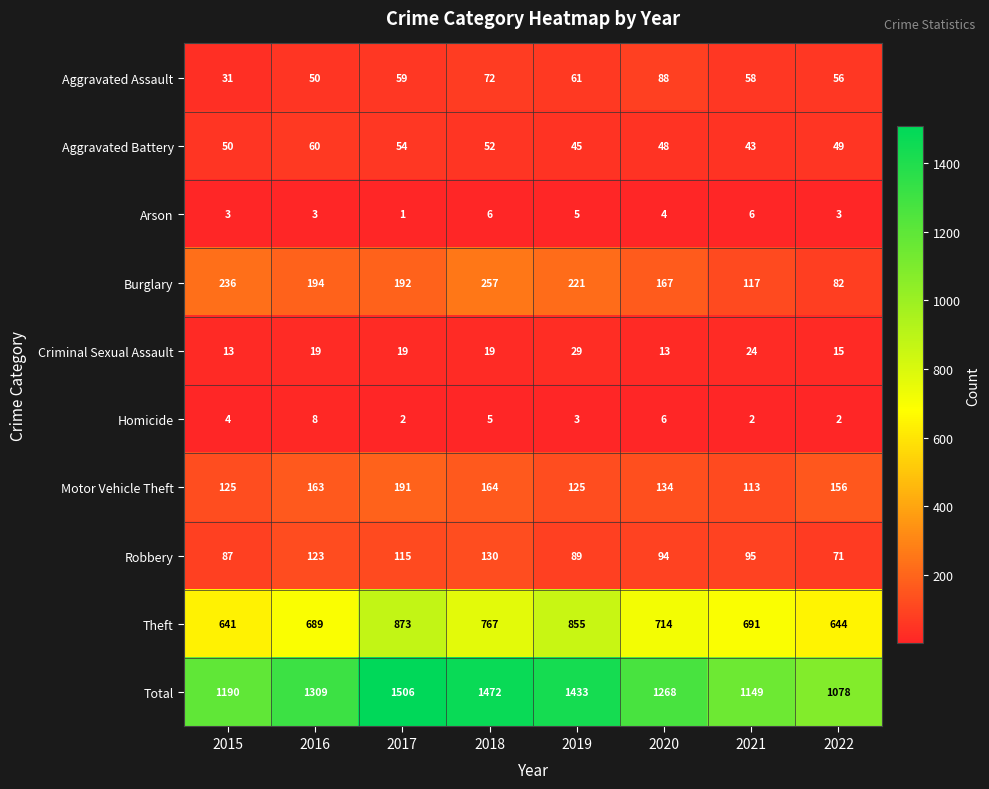

At 2015, list the series in order from smallest to largest.

Arson, Homicide, Criminal Sexual Assault, Aggravated Assault, Aggravated Battery, Robbery, Motor Vehicle Theft, Burglary, Theft, Total